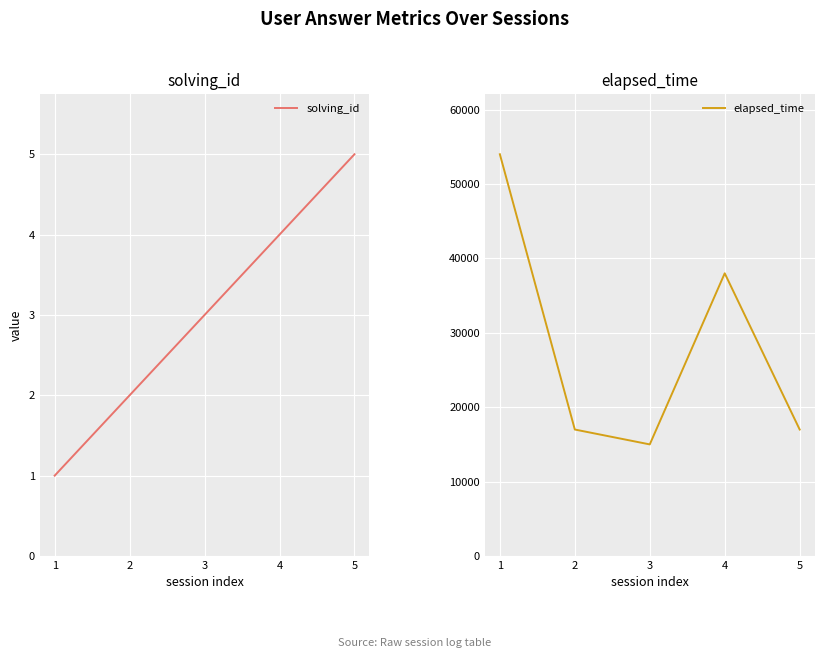

The elapsed_time series shows 15000 at 3. True or false?

True